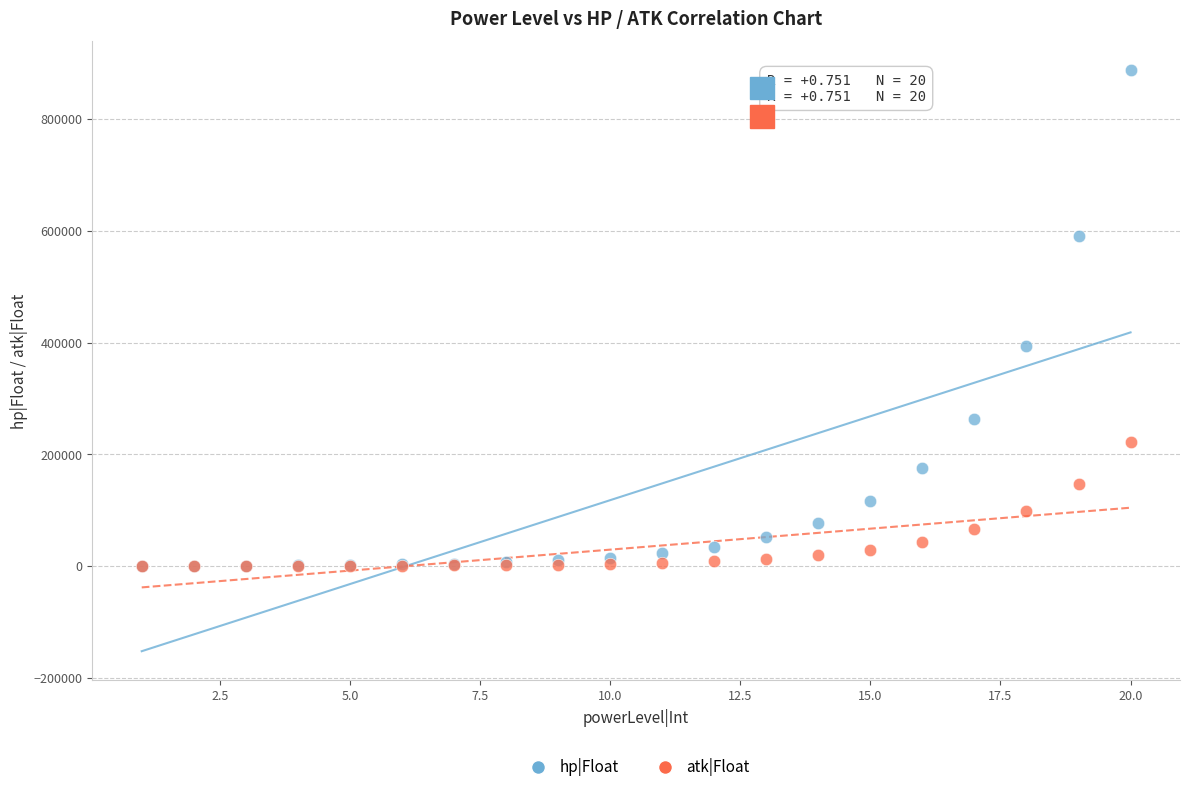

In the hp|Float series, what Y value is closest to 443567?

394104.5